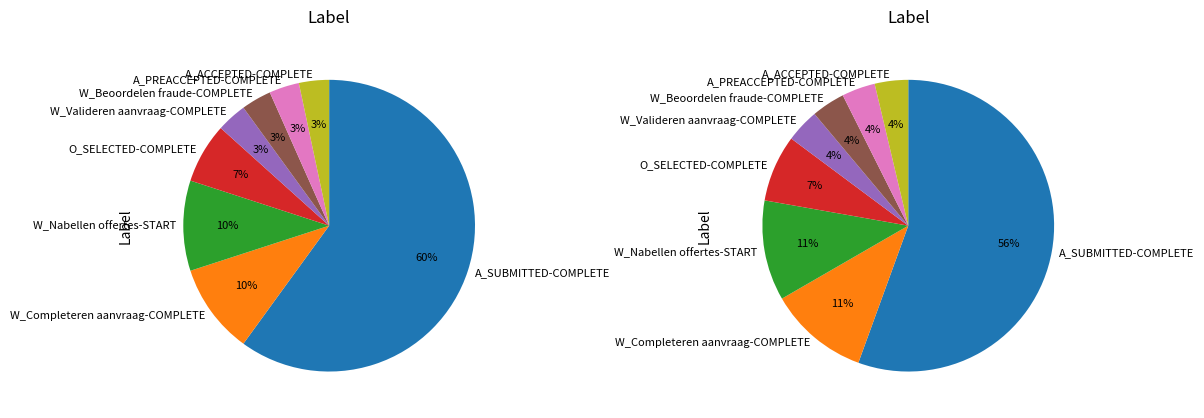

To the nearest percent, what is the average slice percentage?

12%